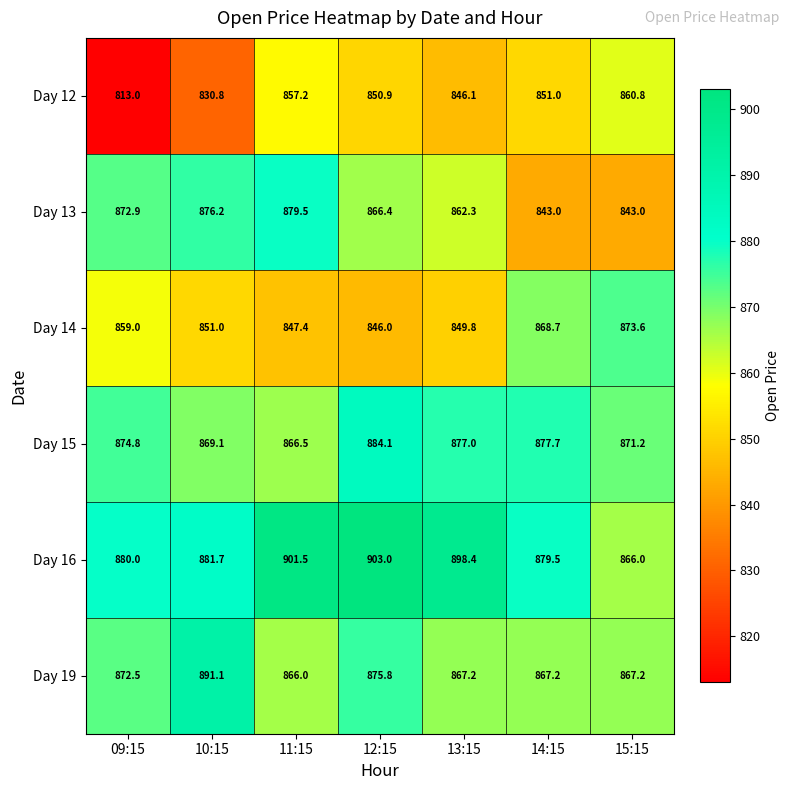

What is the average value of the Day 13 series?

863.3